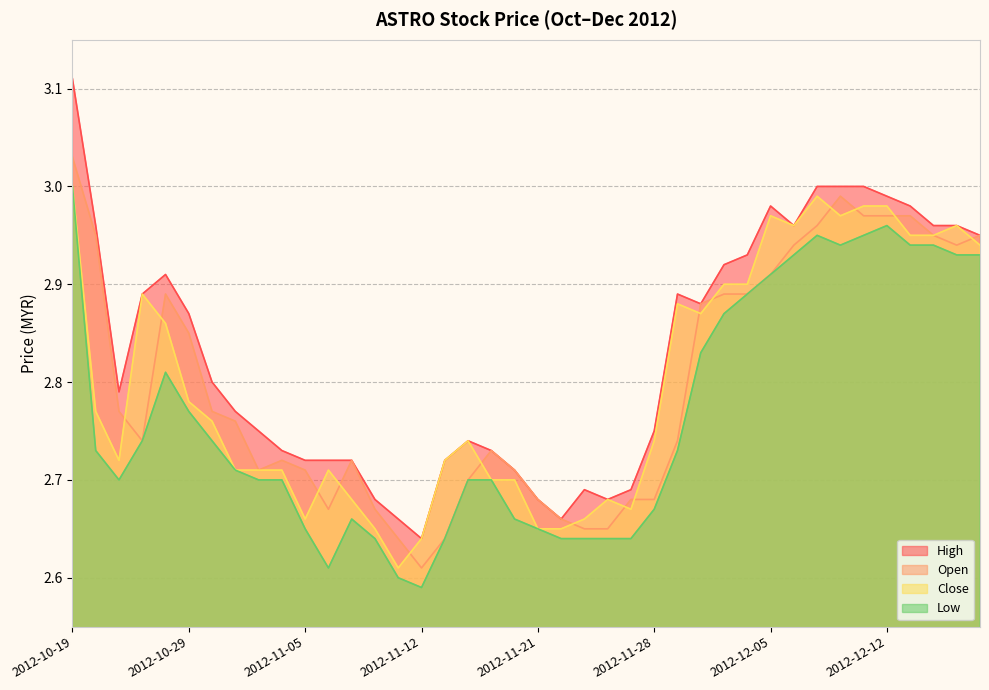

What is the sum of all open values?

111.9